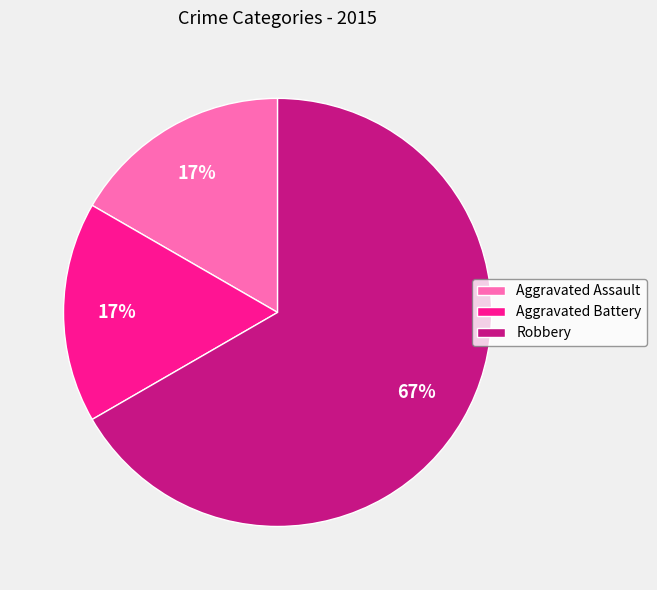

Which has a higher value, Aggravated Assault or Robbery?

Robbery